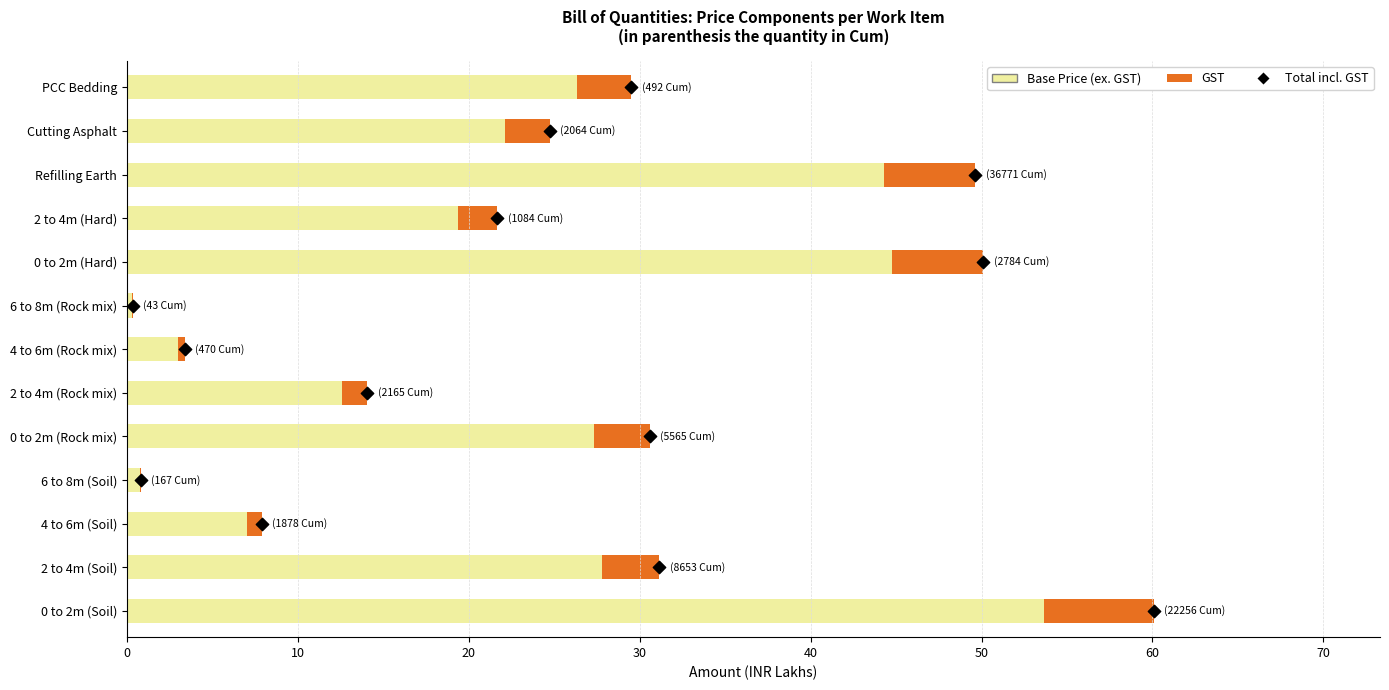

What are all the series names shown in the legend?

Base Price (ex. GST), GST, Total incl. GST